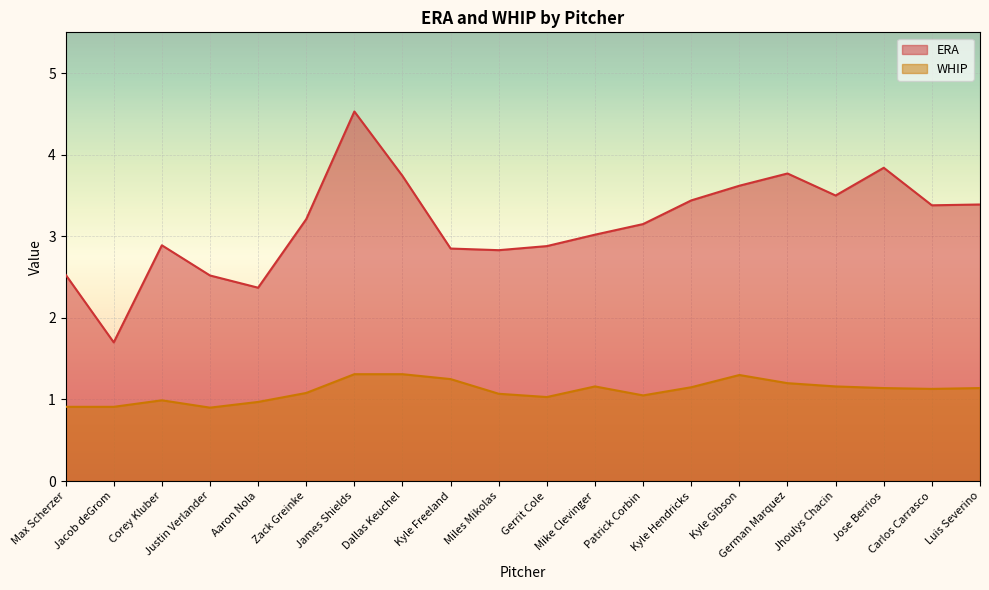

What value does the ERA series have at Corey Kluber?

2.9